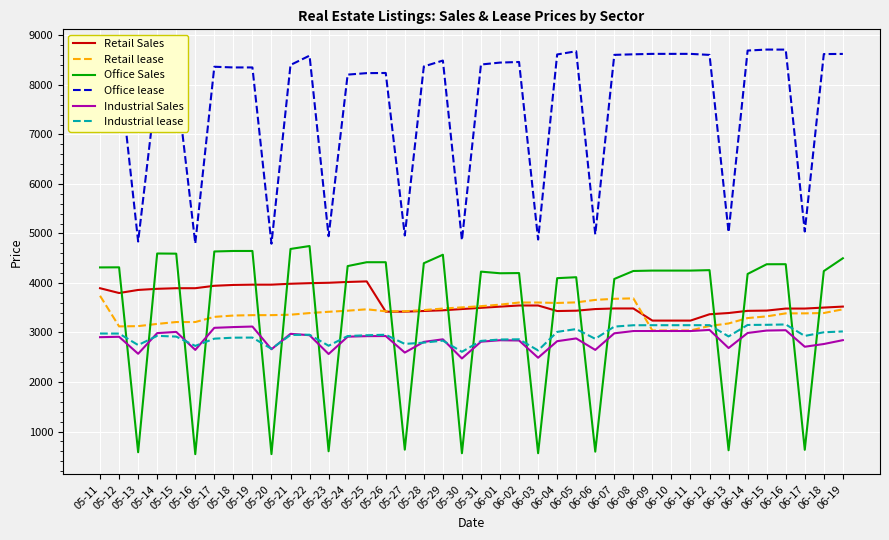

Which series has the largest range (max minus min)?

Office Sales